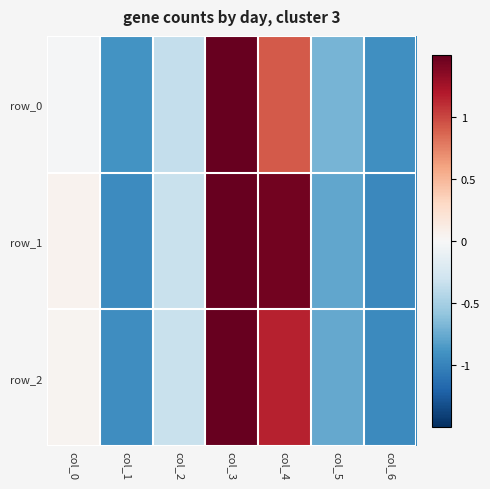

Reading left to right, list all the values displayed in this chart.

row_0: -0.0	-0.9	-0.4	2.0	0.9	-0.7	-0.9
row_1: 0.1	-0.9	-0.3	1.5	1.4	-0.8	-1.0
row_2: 0.0	-0.9	-0.3	1.8	1.2	-0.8	-1.0